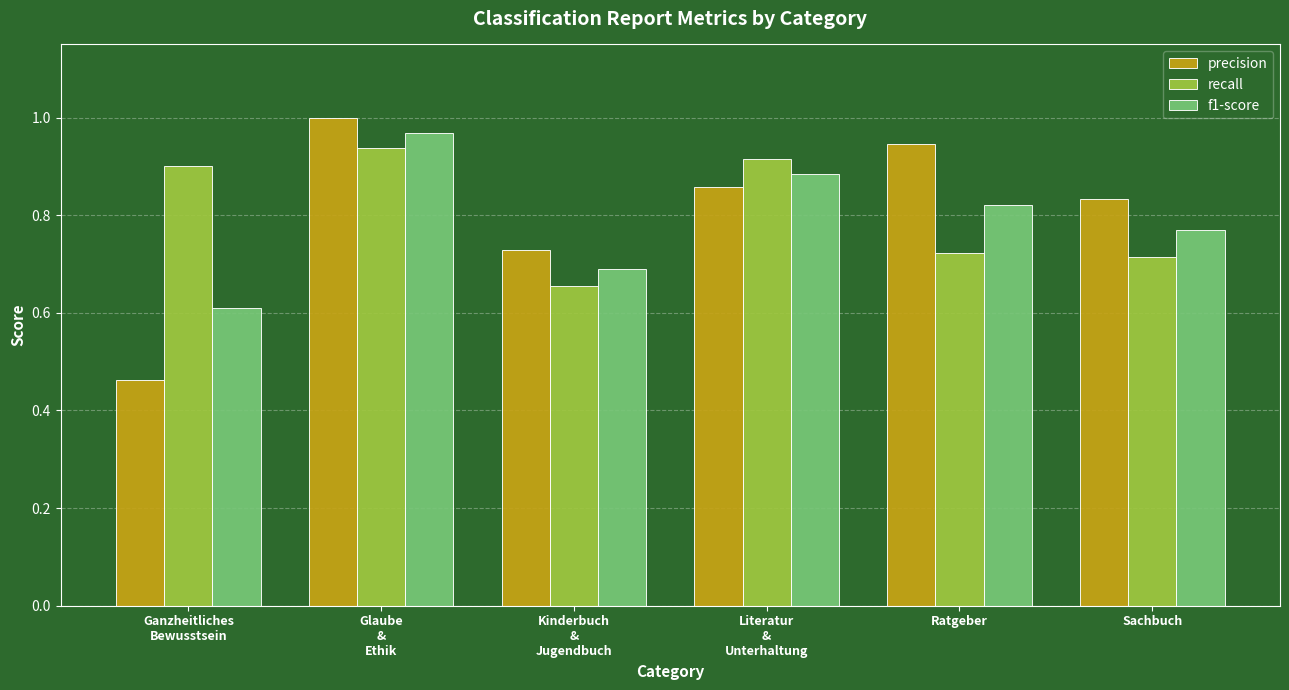

At Sachbuch, list the series in order from largest to smallest.

precision, f1-score, recall